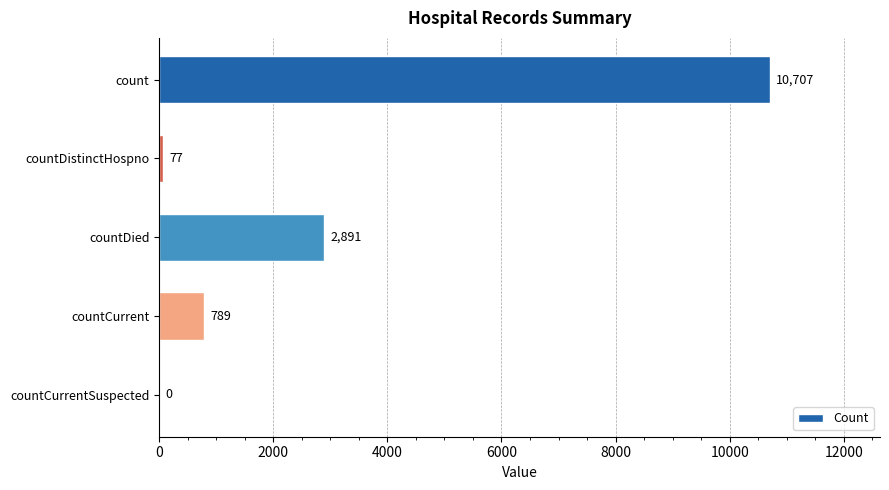

Between countCurrentSuspected and countDistinctHospno, which is larger?

countDistinctHospno